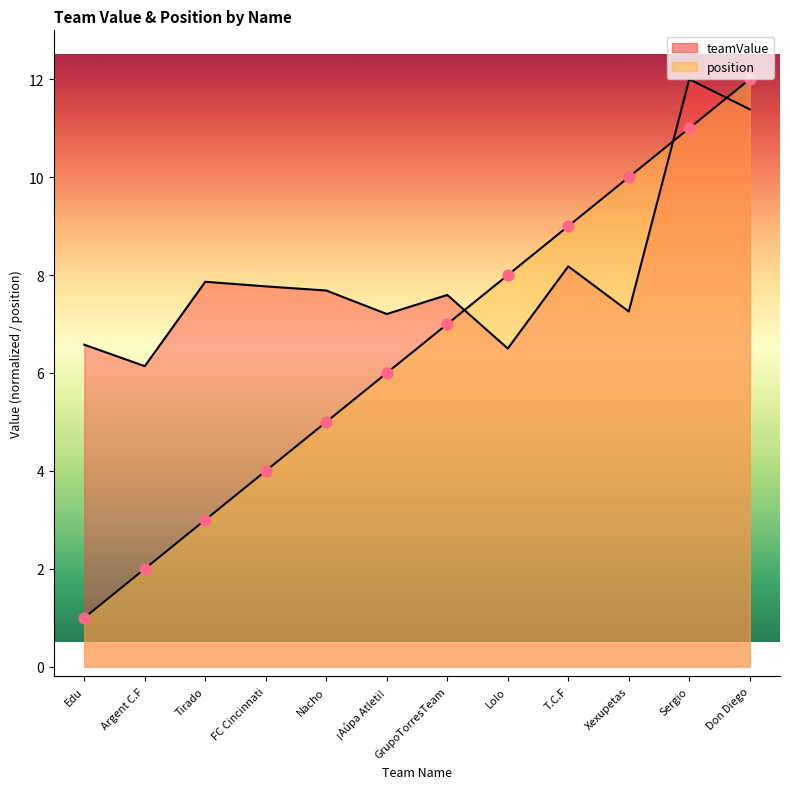

At which category is the sum across all series the highest?

Don Diego